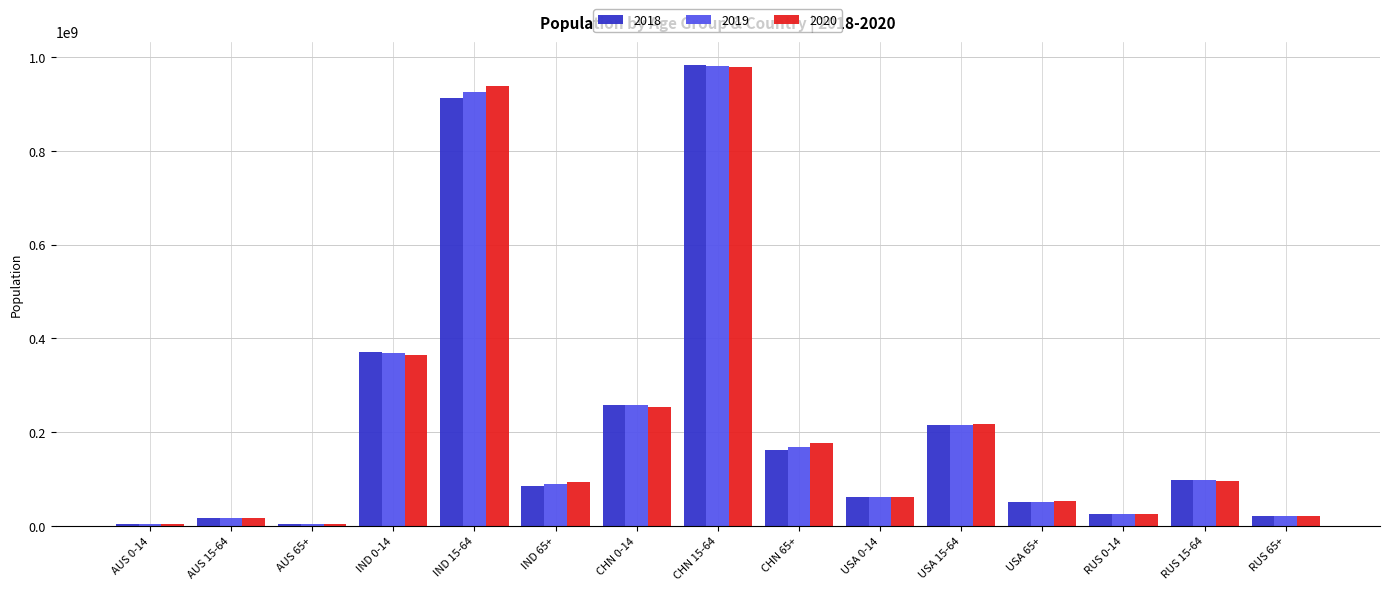

Where does the 2018 series first go above 85618417?

IND 0-14